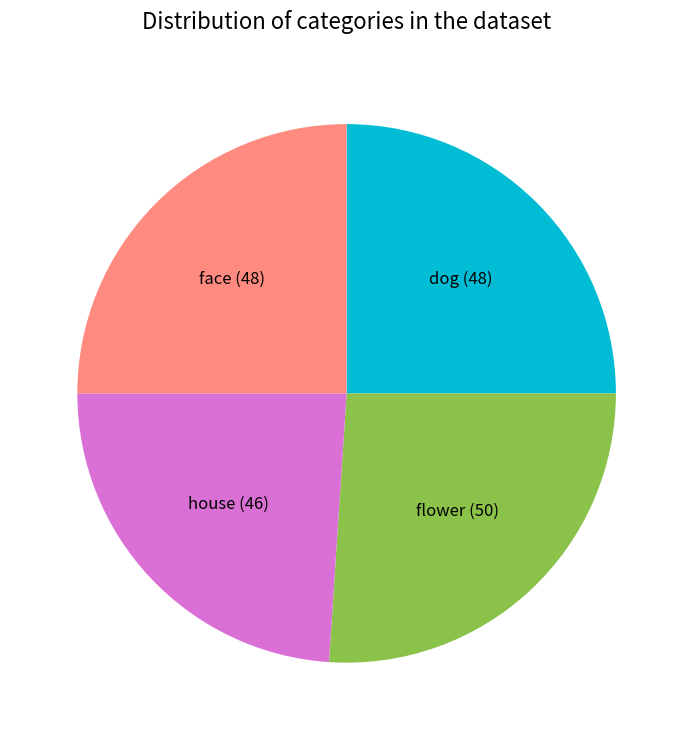

How many segments does this pie chart have?

4